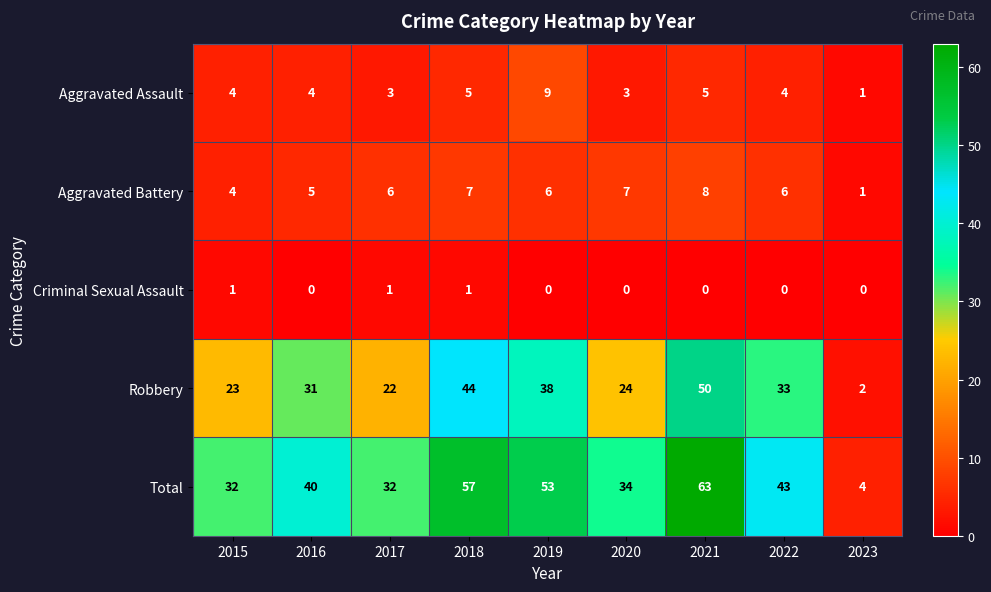

What value does the Aggravated Assault series have at 2018?

5